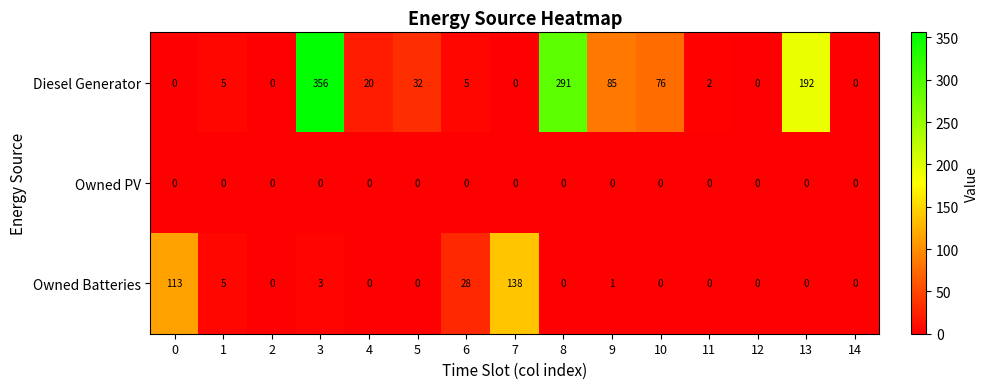

At how many categories does at least one series exceed 63?

7